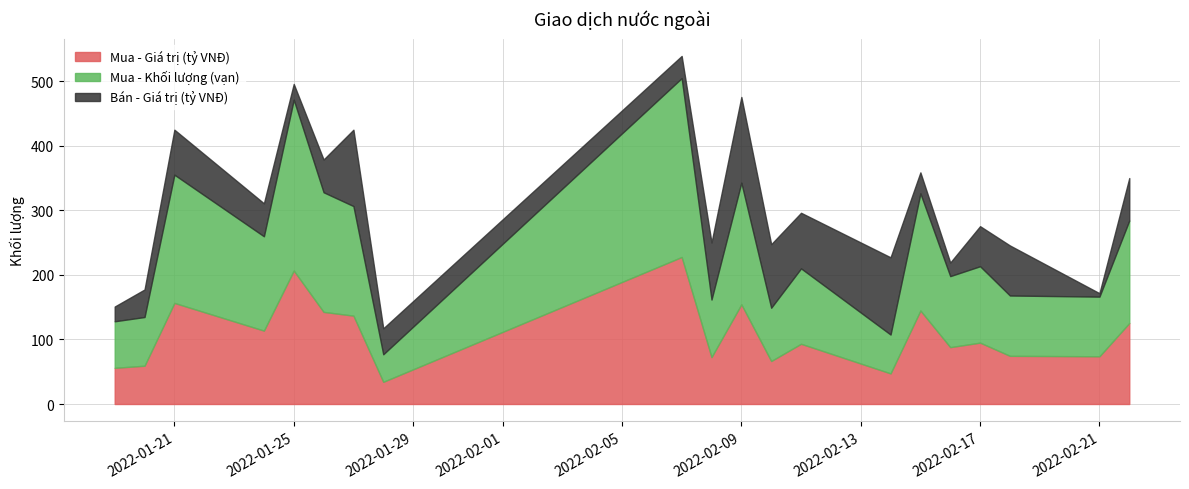

What is the total value across all series at 2022-02-17?

275.7